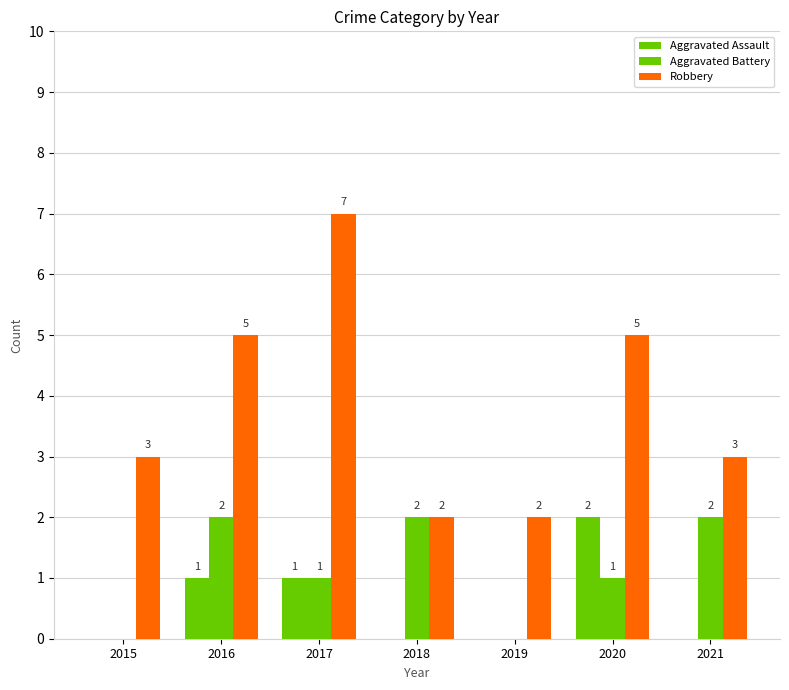

Are the bars horizontal?

No